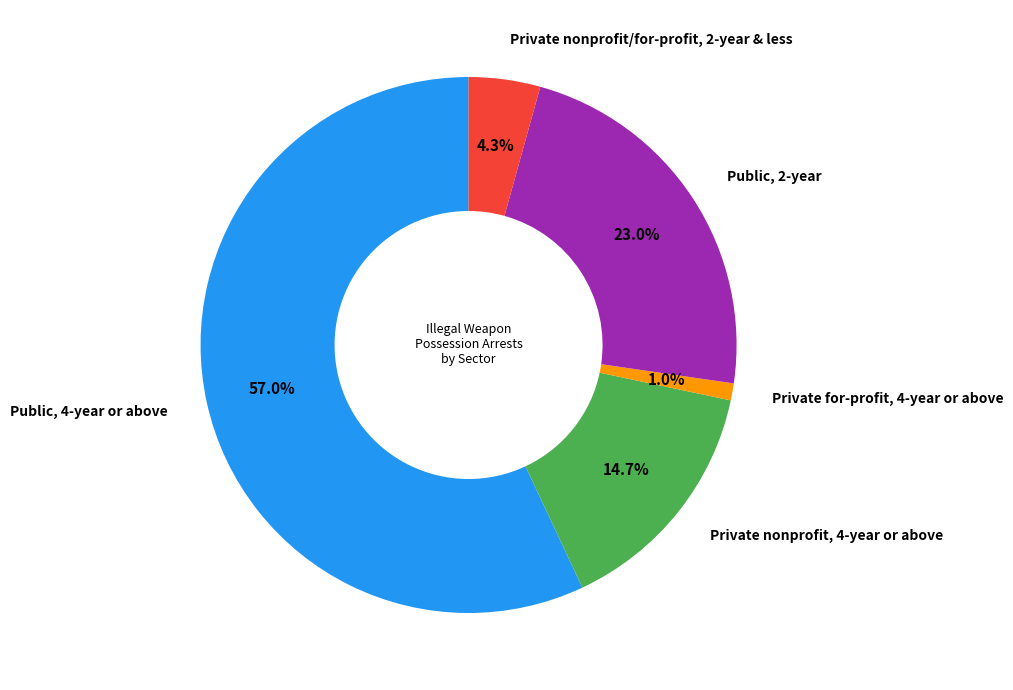

Is there any slice that represents more than half of the pie?

Yes